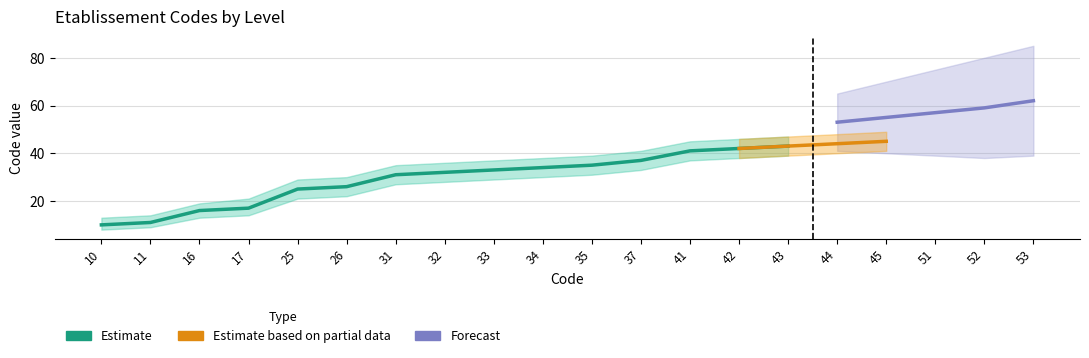

The value of Estimate_upper at 44 is 48. True or false?

True